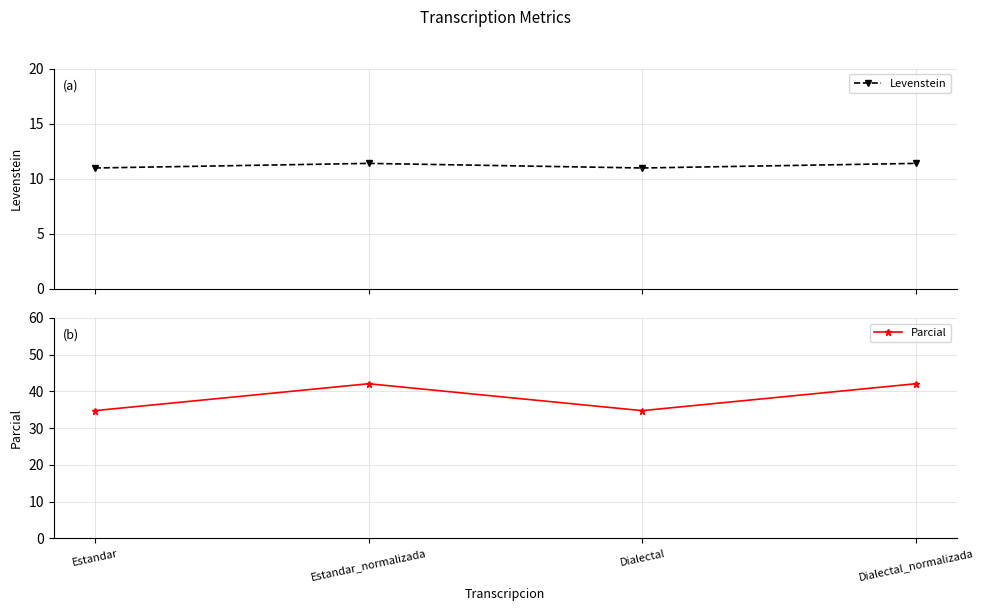

Which series changed the most between Estandar and Estandar_normalizada?

Parcial